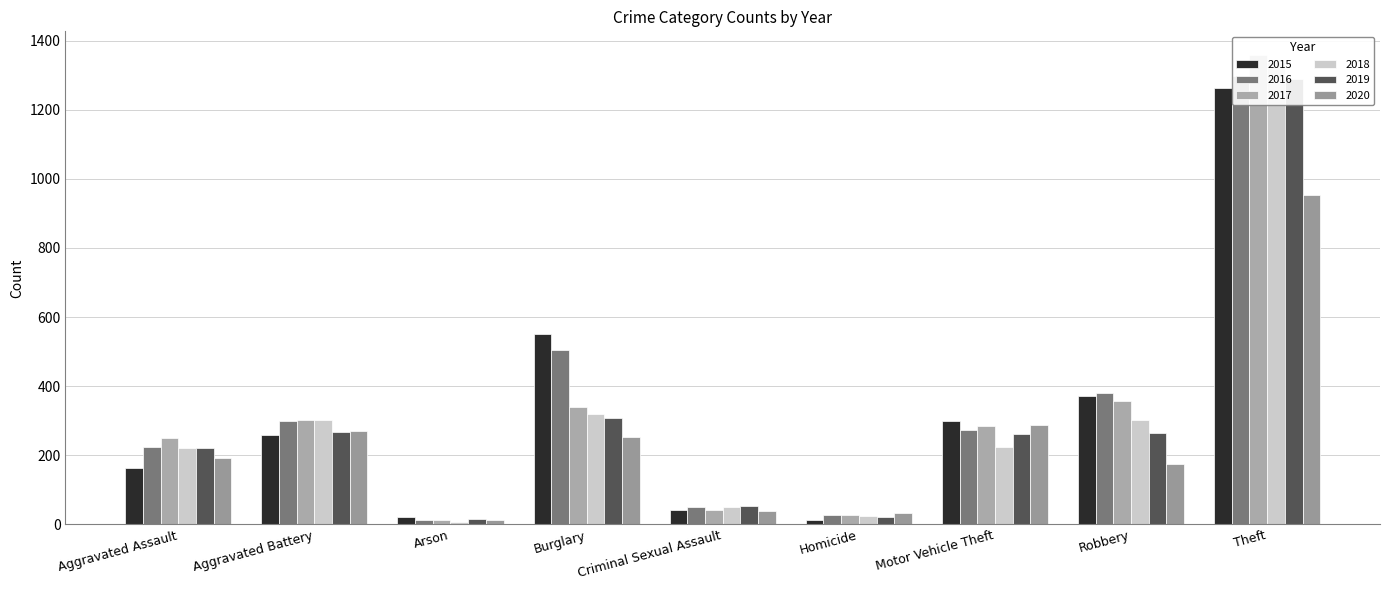

What is the difference between the maximum and minimum values in the 2017 series?

1347